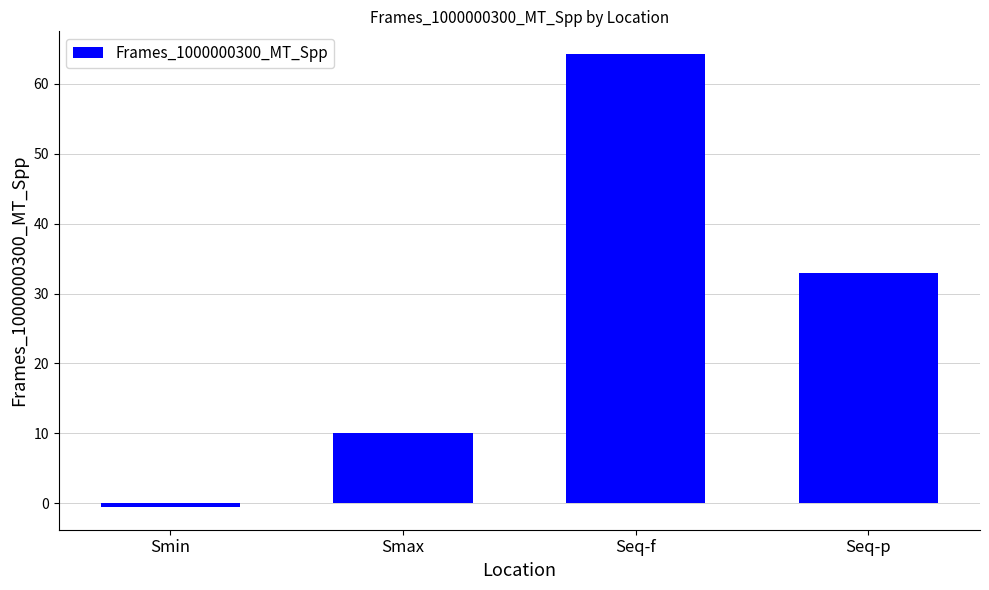

Which category has the highest value across all series?

Seq-f